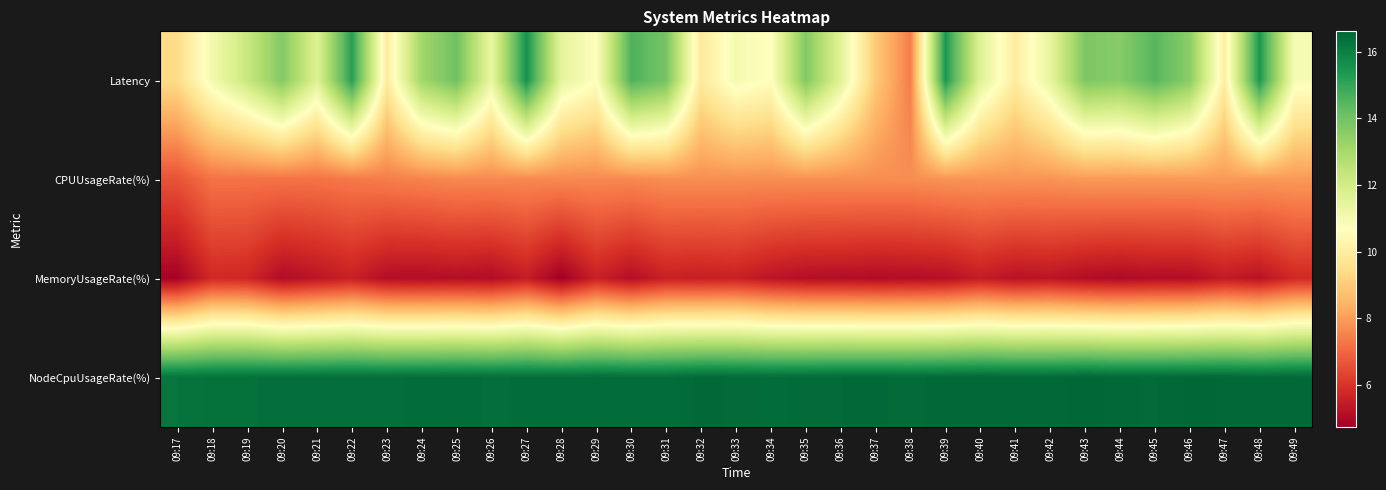

Reading left to right, list all the values displayed in this chart.

Latency: 09:17=9.4	09:18=11.0	09:19=12.2	09:20=13.7	09:21=11.6	09:22=15.2	09:23=9.9	09:24=13.1	09:25=14.0	09:26=11.3	09:27=15.5	09:28=11.4	09:29=10.7	09:30=14.6	09:31=13.9	09:32=9.9	09:33=11.0	09:34=10.7	09:35=13.7	09:36=11.6	09:37=9.0	09:38=7.4	09:39=15.4	09:40=11.6	09:41=10.0	09:42=11.4	09:43=13.8	09:44=13.6	09:45=14.5	09:46=13.5	09:47=10.0	09:48=15.4	09:49=10.9
CPUUsageRate(%): 09:17=6.6	09:18=7.2	09:19=7.2	09:20=7.2	09:21=7.2	09:22=7.3	09:23=7.4	09:24=7.5	09:25=7.6	09:26=7.6	09:27=7.6	09:28=7.6	09:29=7.6	09:30=7.6	09:31=7.7	09:32=7.7	09:33=7.7	09:34=7.7	09:35=7.7	09:36=7.7	09:37=7.7	09:38=7.7	09:39=7.8	09:40=7.8	09:41=7.8	09:42=7.8	09:43=7.9	09:44=7.9	09:45=7.9	09:46=7.9	09:47=7.9	09:48=7.9	09:49=7.9
MemoryUsageRate(%): 09:17=4.8	09:18=5.7	09:19=5.7	09:20=5.0	09:21=5.3	09:22=5.5	09:23=5.1	09:24=5.1	09:25=5.1	09:26=5.0	09:27=5.5	09:28=4.7	09:29=5.6	09:30=5.1	09:31=5.5	09:32=5.5	09:33=5.6	09:34=5.3	09:35=5.1	09:36=5.1	09:37=5.0	09:38=5.1	09:39=5.1	09:40=5.5	09:41=5.2	09:42=5.3	09:43=5.1	09:44=5.0	09:45=5.1	09:46=5.1	09:47=5.4	09:48=5.2	09:49=5.8
NodeCpuUsageRate(%): 09:17=16.3	09:18=16.3	09:19=16.4	09:20=16.4	09:21=16.4	09:22=16.4	09:23=16.4	09:24=16.4	09:25=16.5	09:26=16.4	09:27=16.4	09:28=16.4	09:29=16.5	09:30=16.4	09:31=16.4	09:32=16.5	09:33=16.5	09:34=16.5	09:35=16.5	09:36=16.5	09:37=16.5	09:38=16.5	09:39=16.5	09:40=16.6	09:41=16.5	09:42=16.5	09:43=16.6	09:44=16.5	09:45=16.5	09:46=16.6	09:47=16.6	09:48=16.5	09:49=16.6